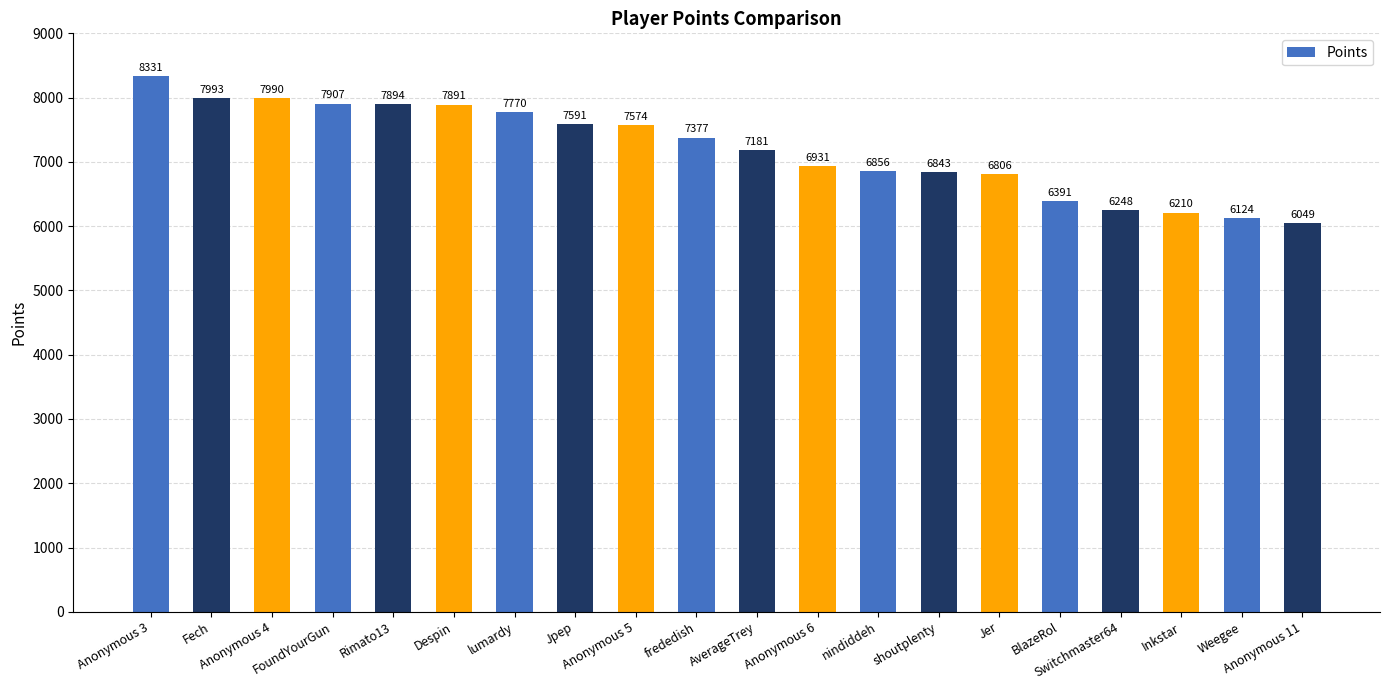

What is the difference between the maximum and minimum values?

2282